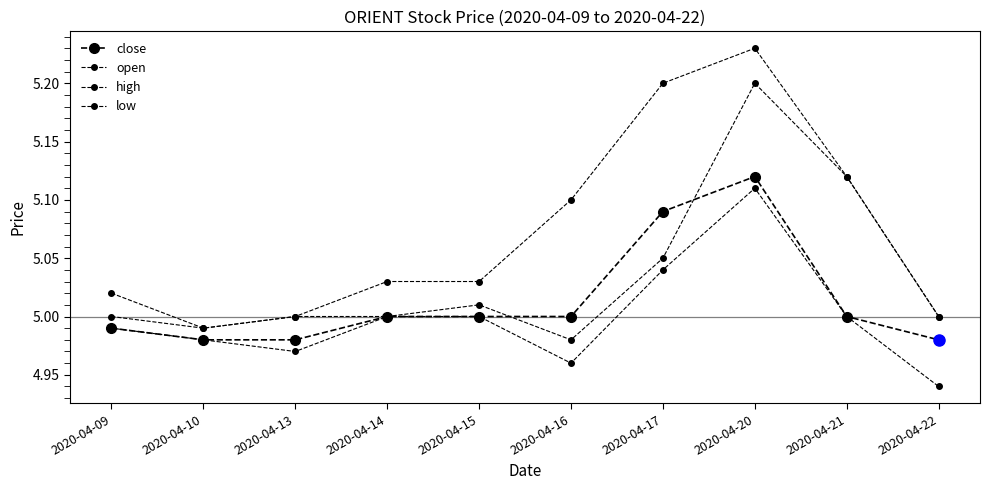

How many distinct data groups are displayed?

4